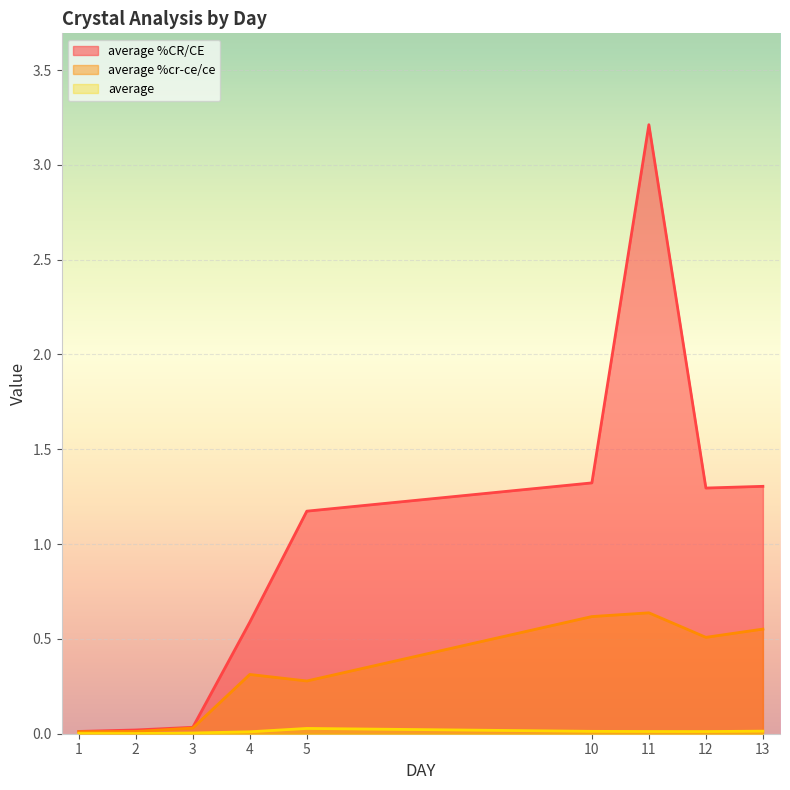

At which category is the sum across all series the highest?

11